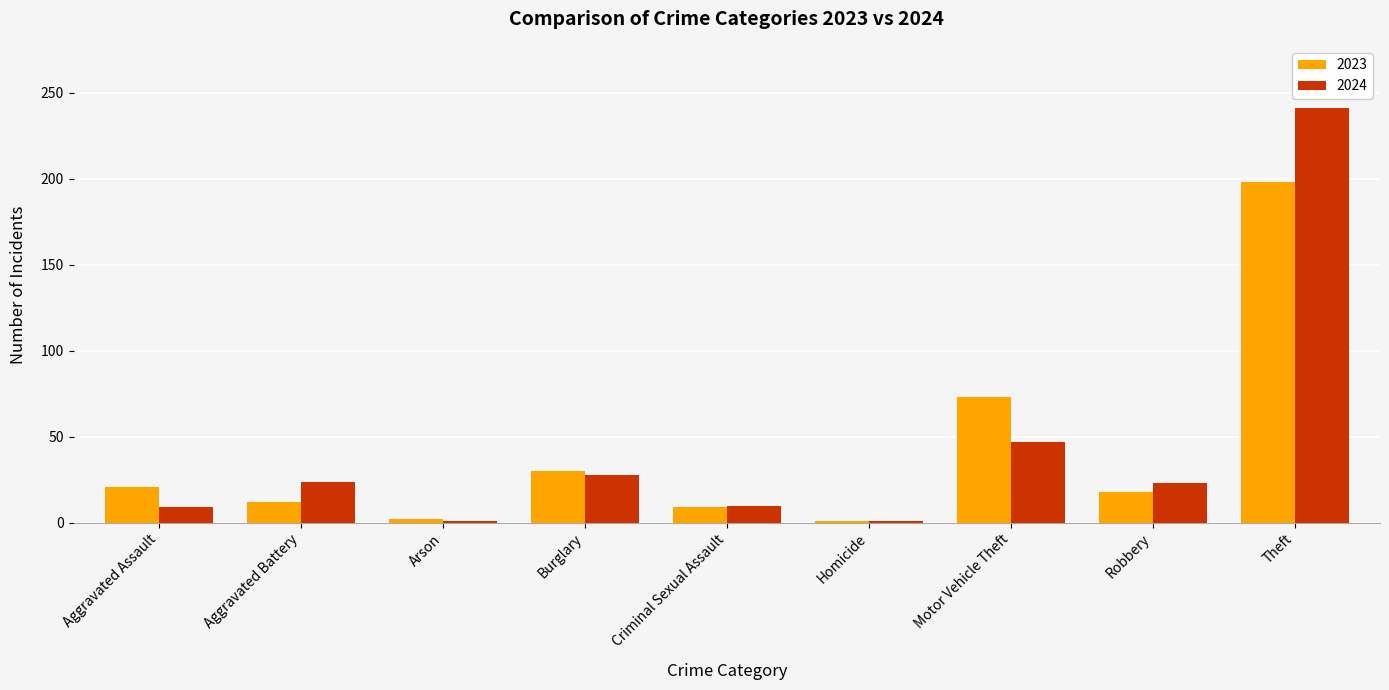

How many data points in 2023 are less than 18?

4